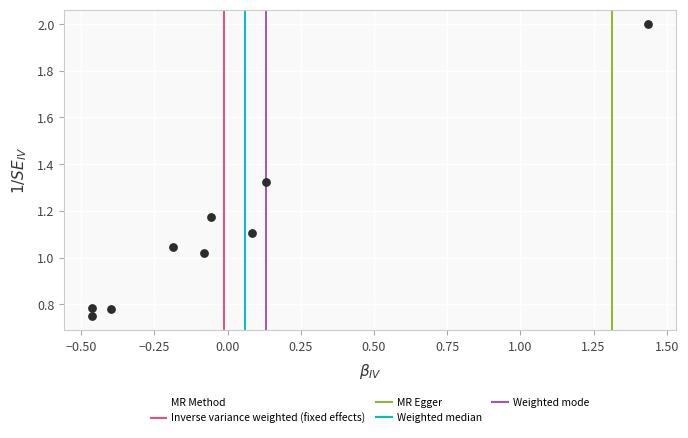

What is the range of X values (max minus min)?

1.9